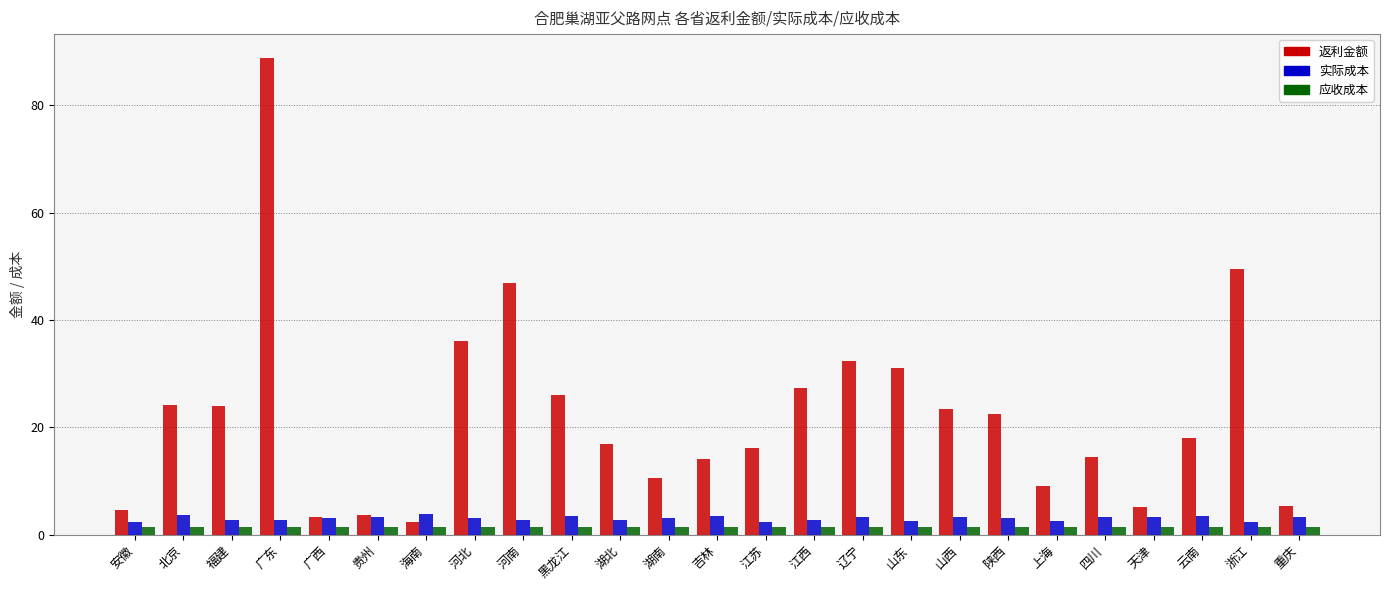

At how many categories does at least one series exceed 81?

1